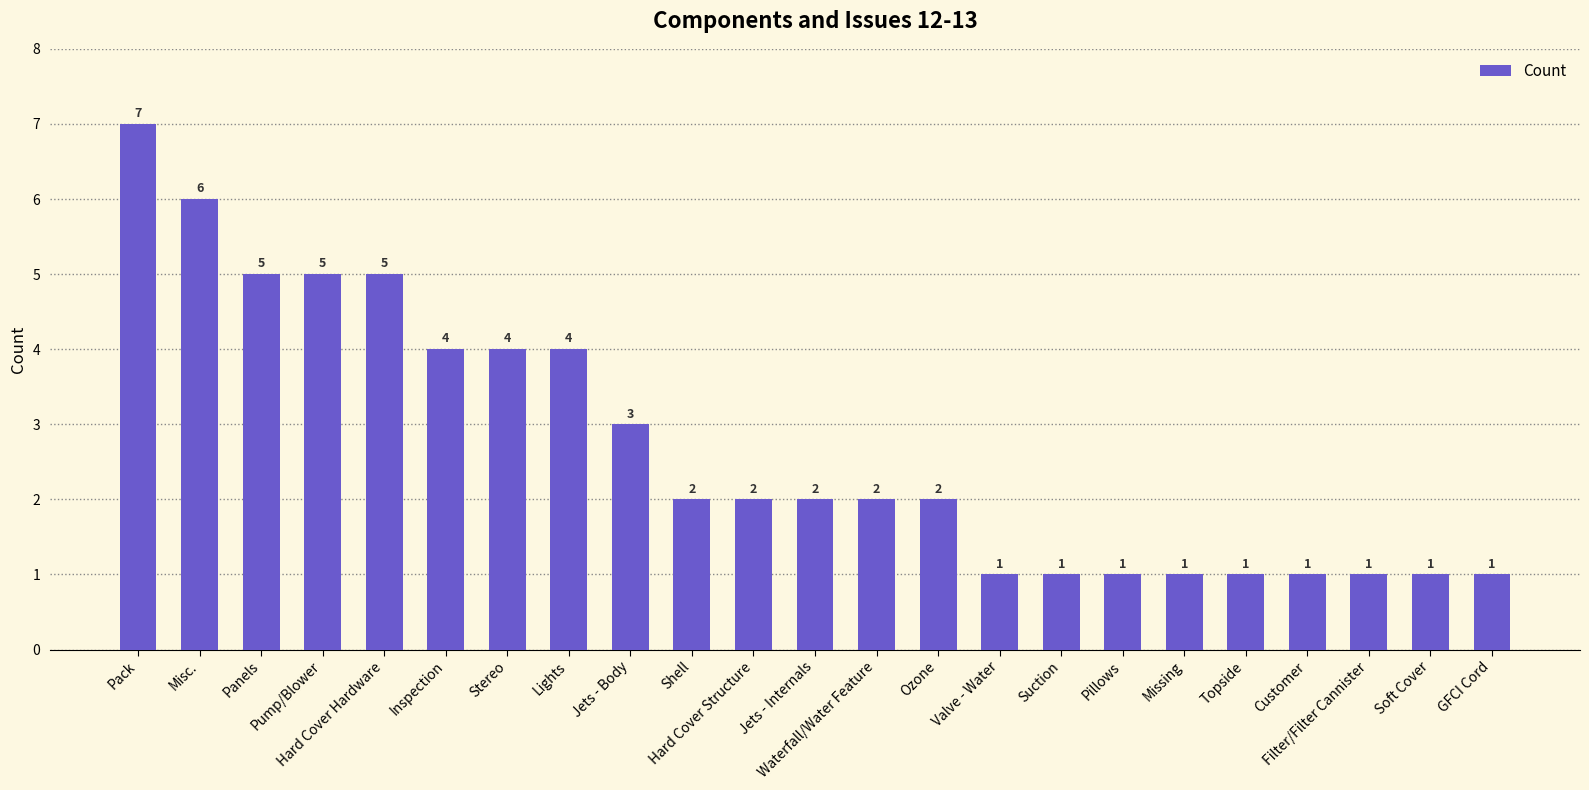

What is the average value?

3